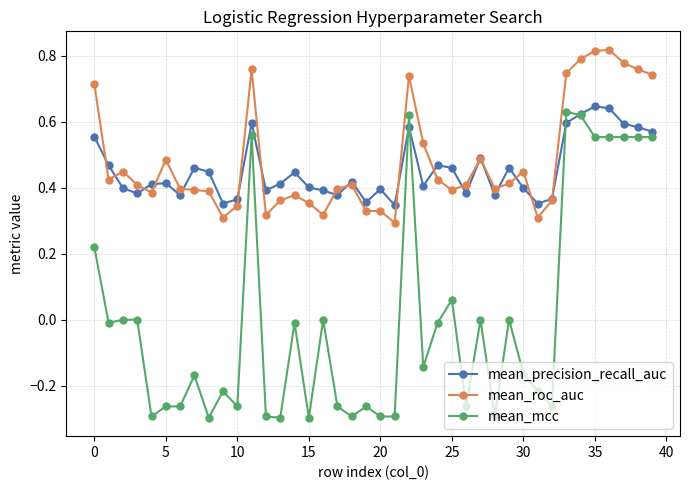

True or false: mean_roc_auc and mean_mcc cross at least once.

False